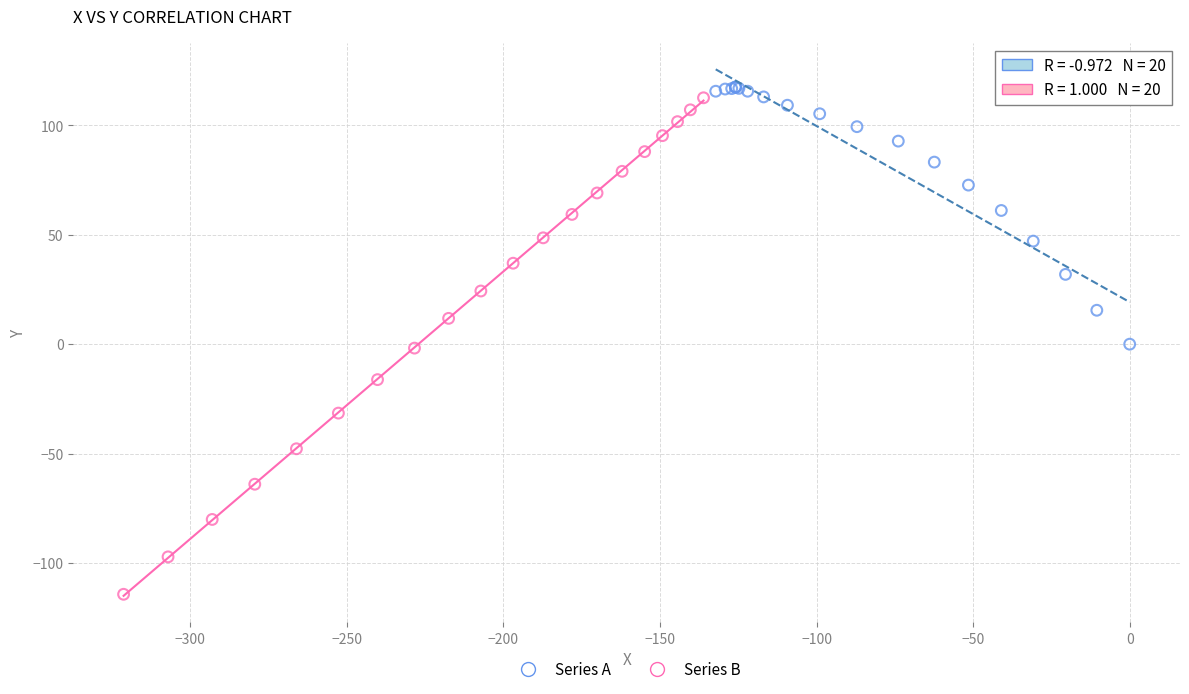

Which series reaches the minimum Y coordinate?

Series B